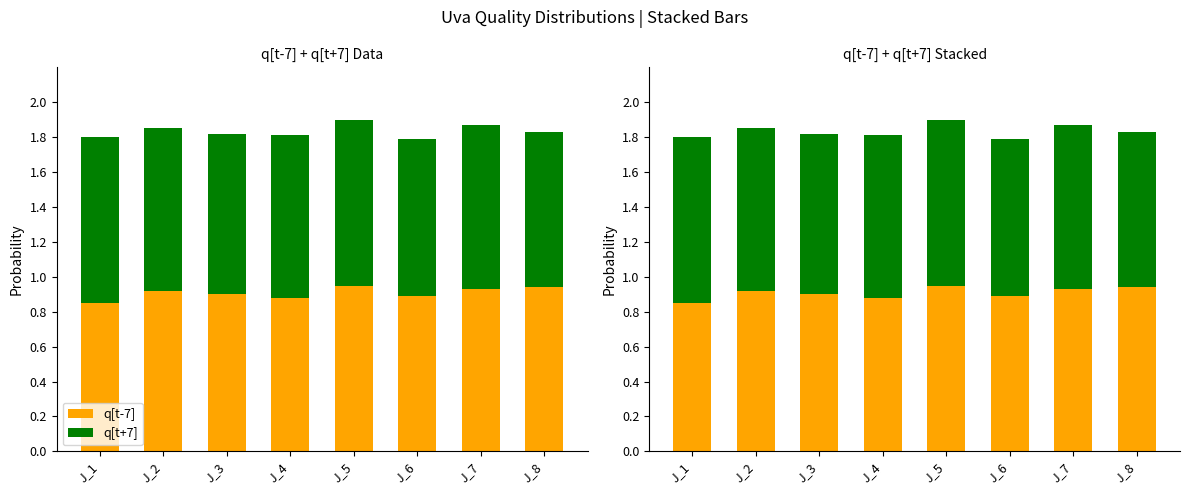

How many bars are there in total?

16